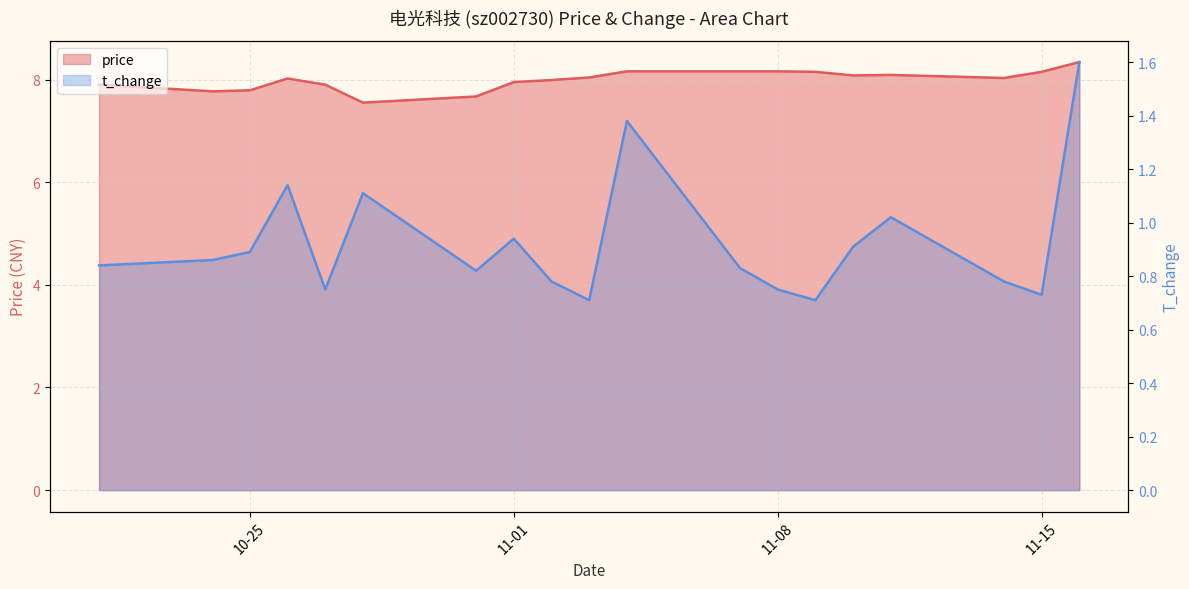

True or false: t_change and price intersect in this chart.

False